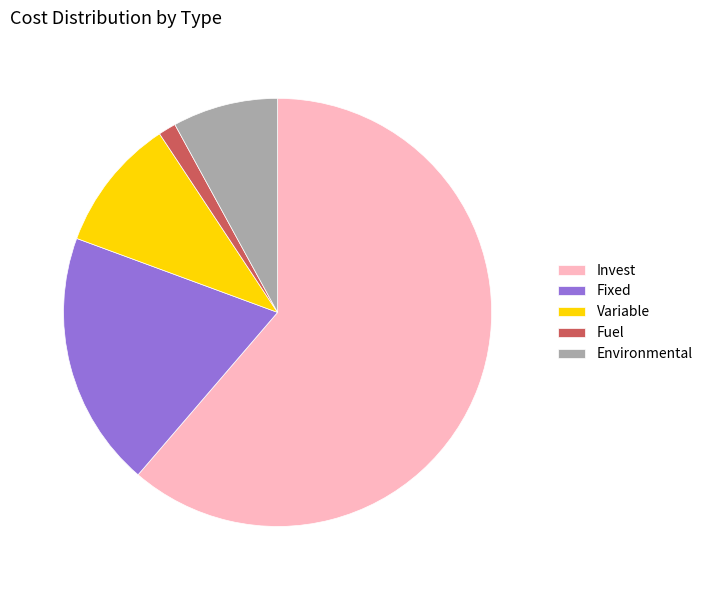

What is the ratio of the value at Environmental to the value at Fixed?

0.4